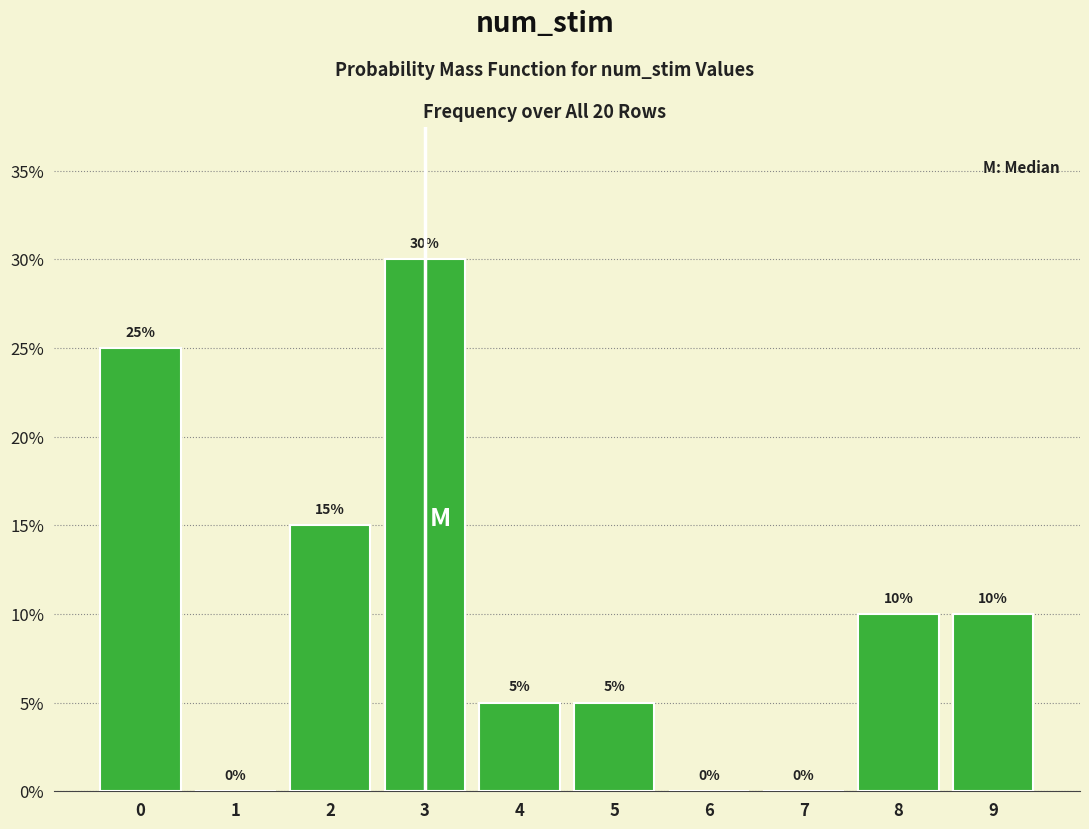

Reading right to left, extract all data points from this chart.

9=10	8=10	7=0	6=0	5=5	4=5	3=30	2=15	1=0	0=25